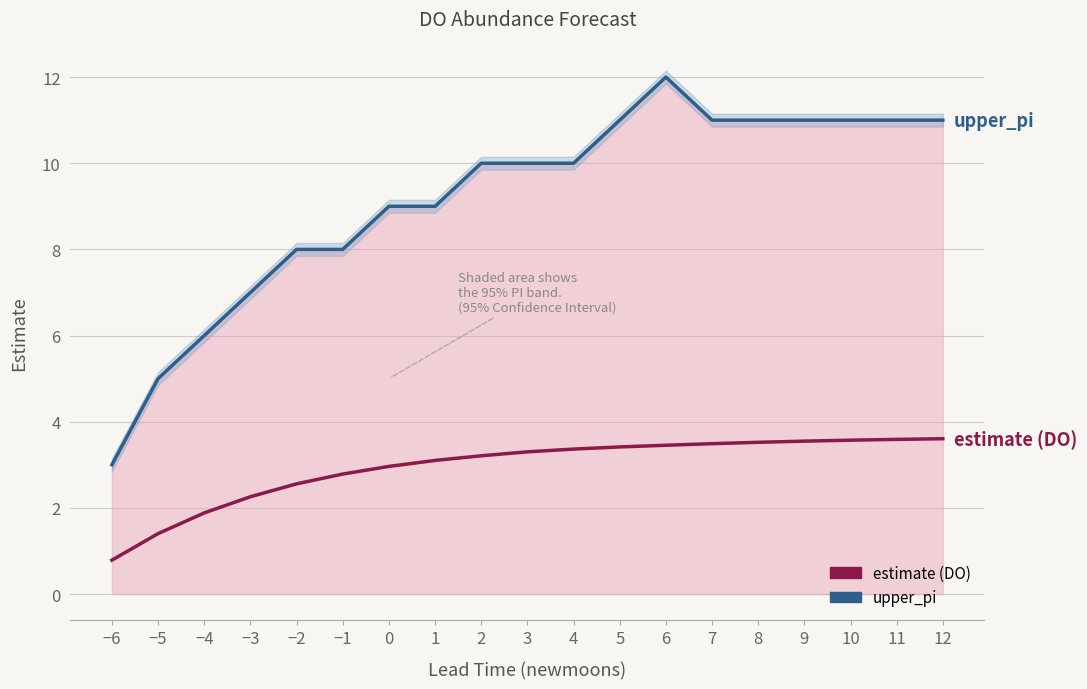

Which series has the largest range (max minus min)?

upper_pi